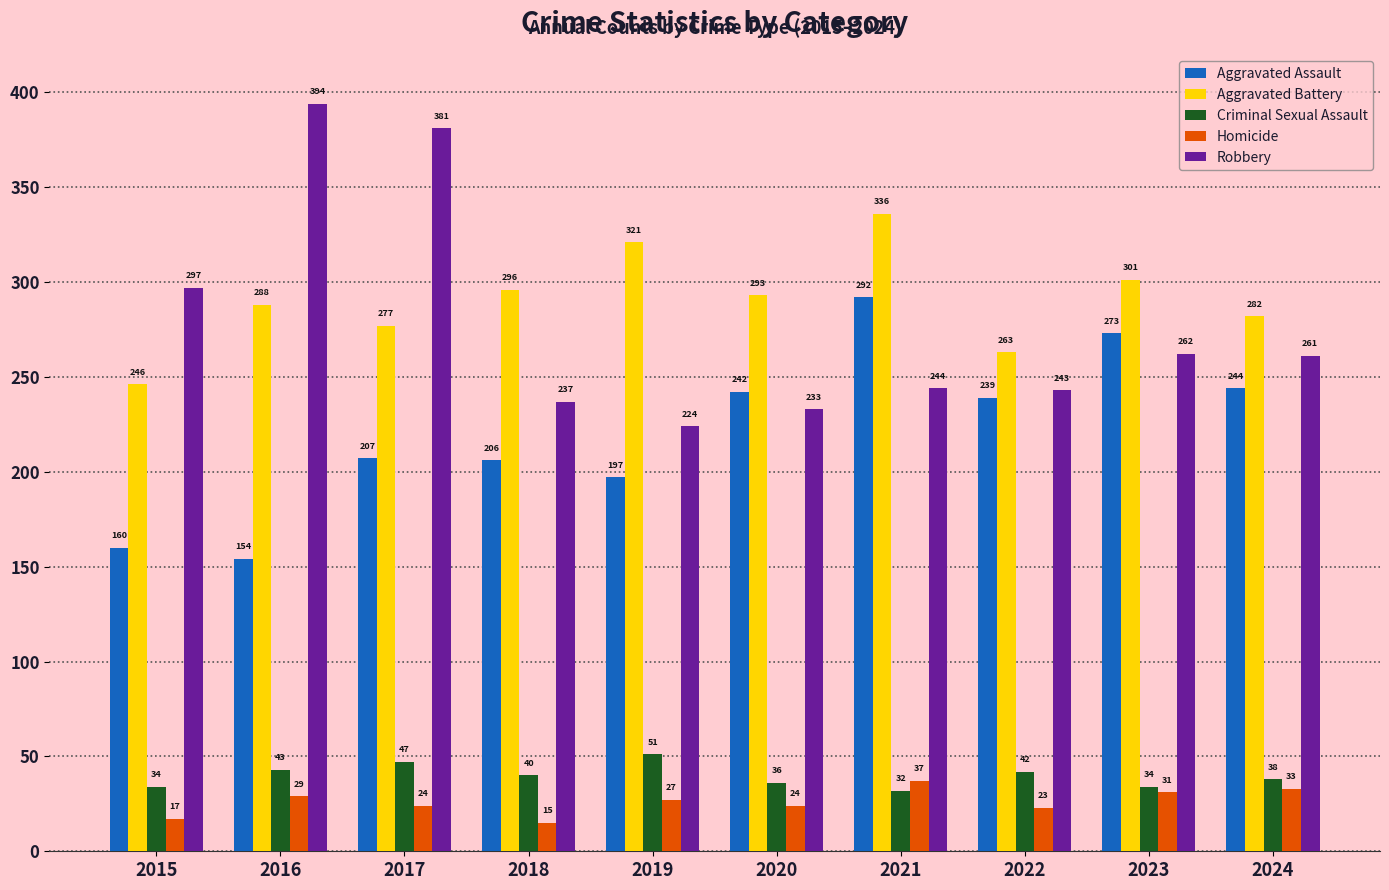

What is the difference between the second highest and second lowest values in the Criminal Sexual Assault series?

13